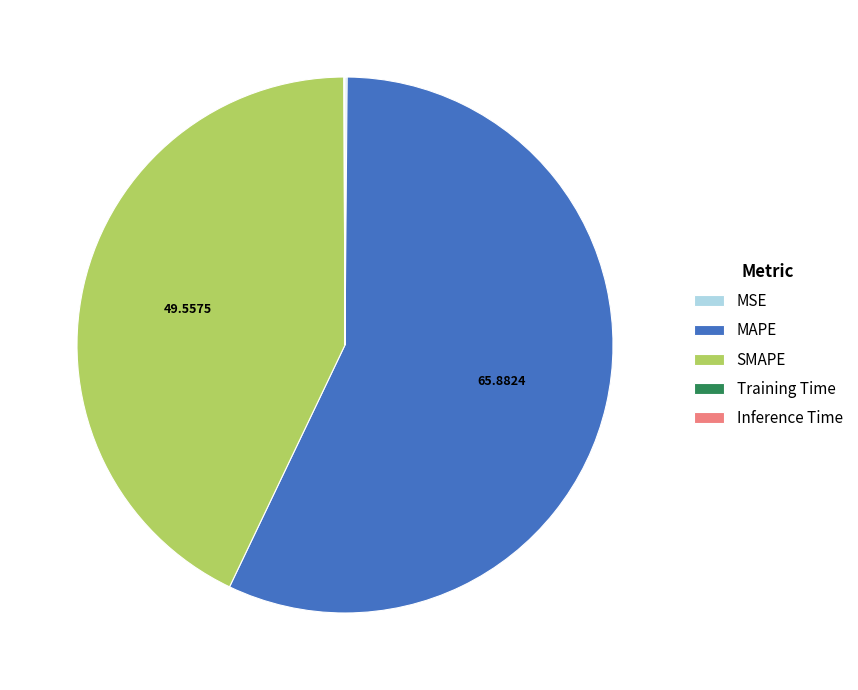

True or false: MAPE accounts for 57% of the total.

True